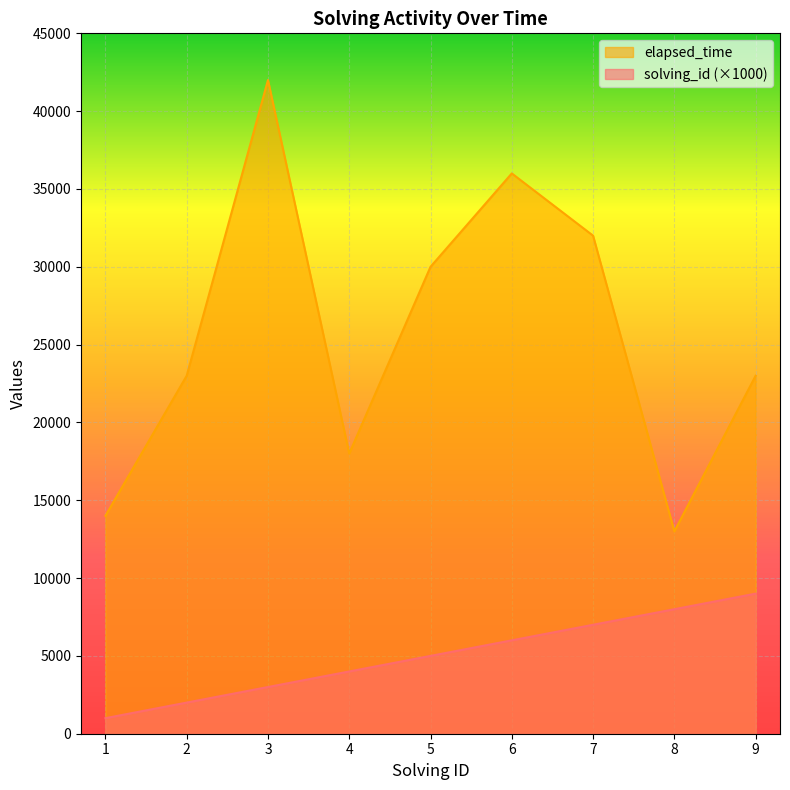

How many interior local peaks does the elapsed_time series have?

2